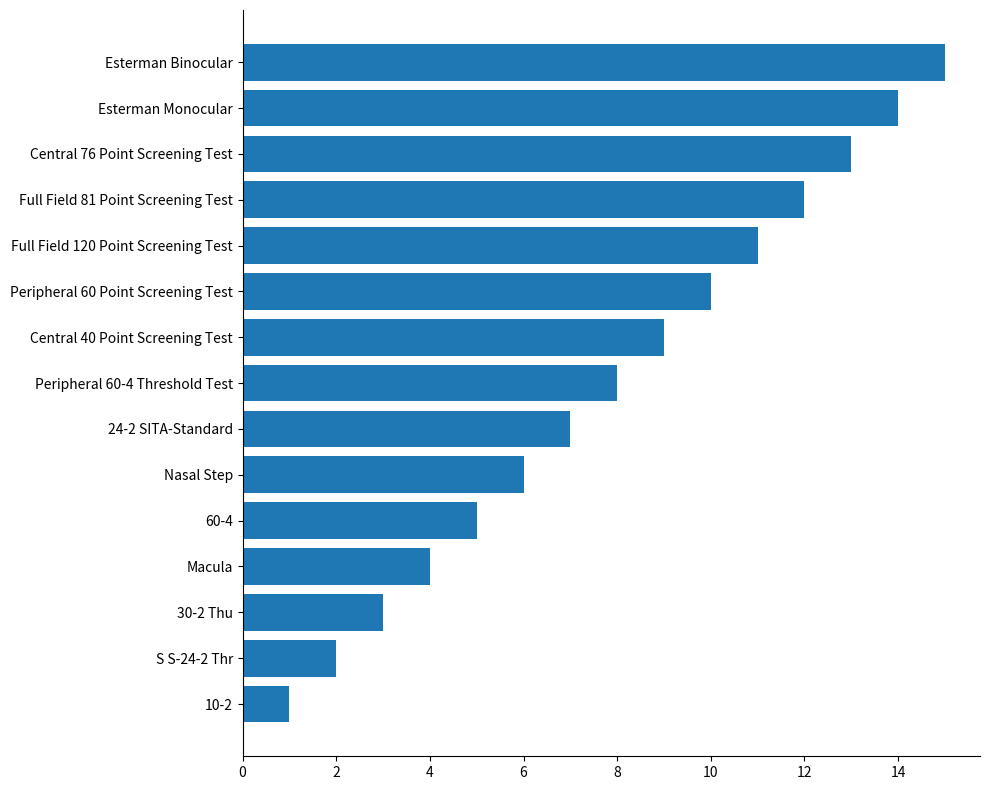

True or false: the data shows 14 at Esterman Monocular.

True